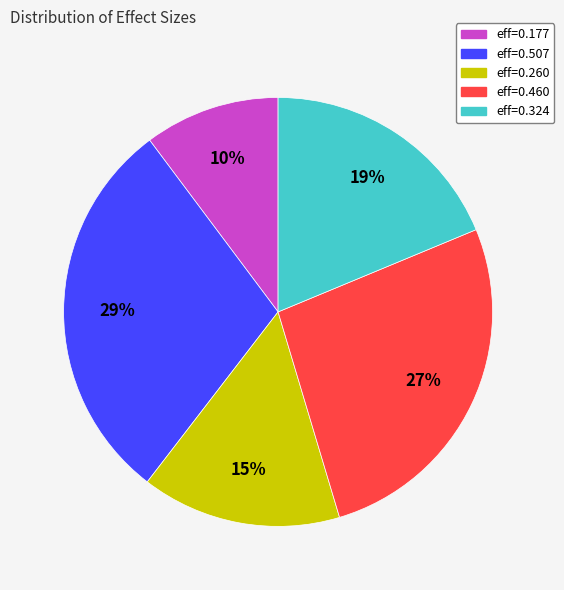

To the nearest percent, what is the difference between the largest and smallest slice percentages?

19%